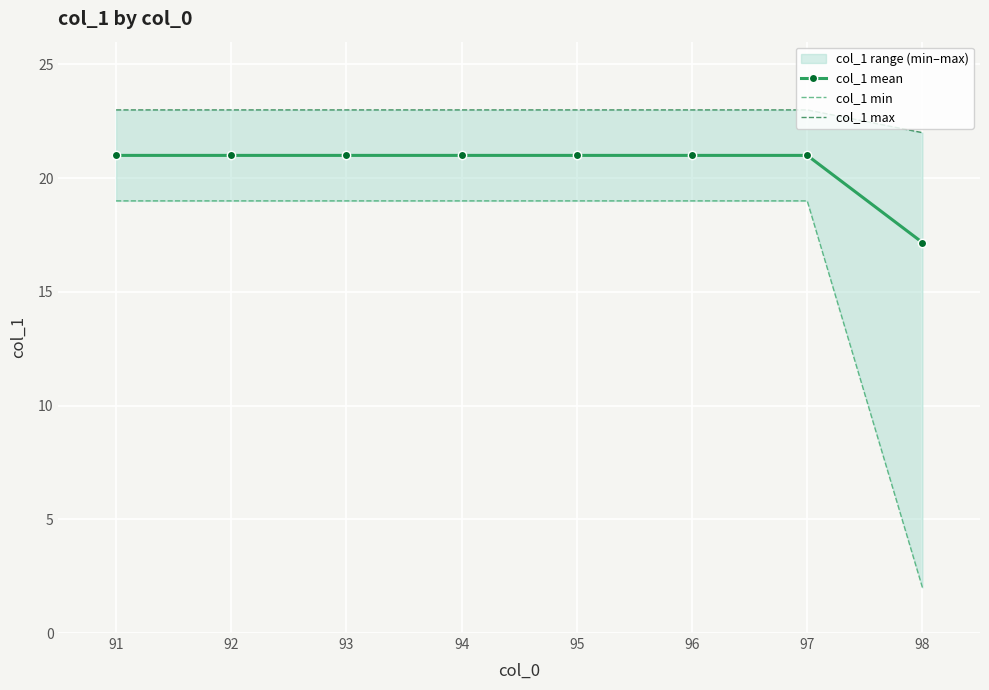

How many values in the col_1 min series are below 19?

1